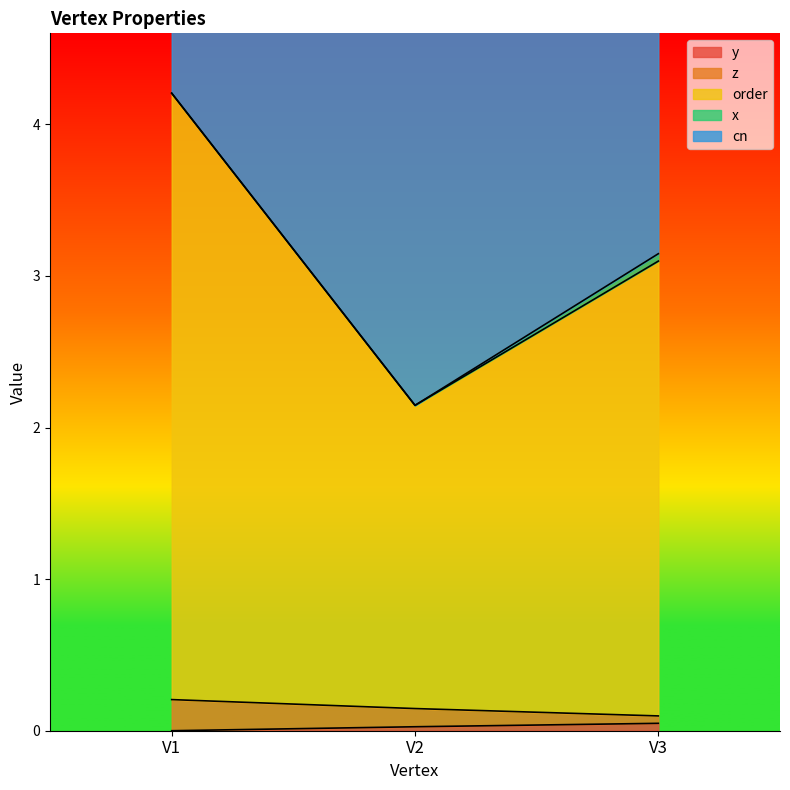

At how many categories does at least one series exceed 2?

3